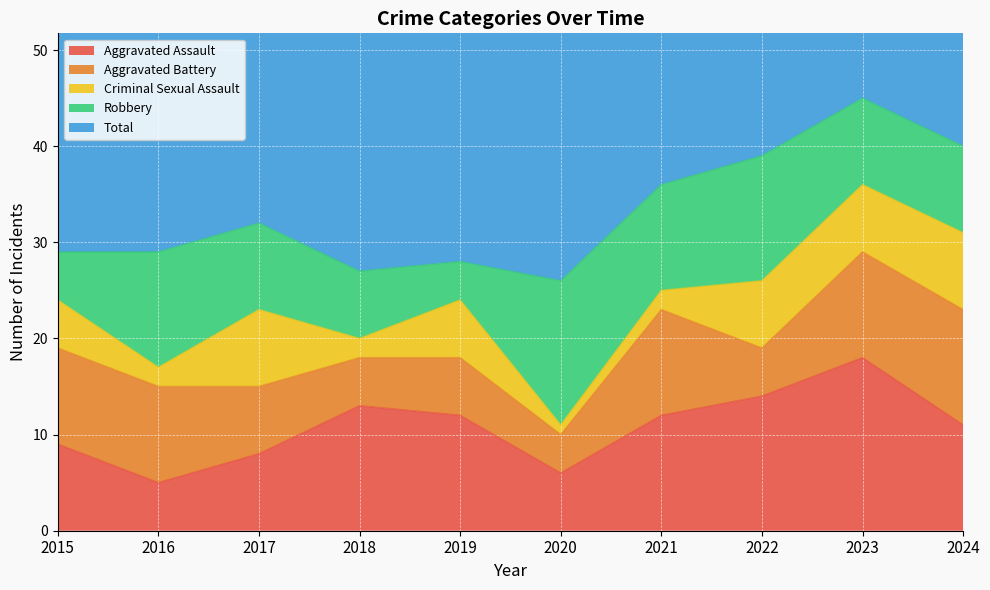

Between 2017 and 2024, which series saw the biggest shift?

Total